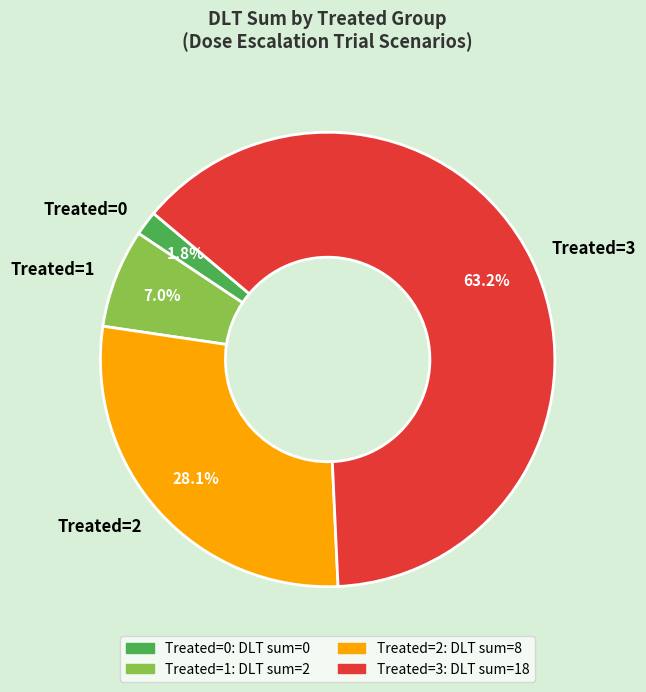

Rank the categories by value from highest to lowest.

Treated=3, Treated=2, Treated=1, Treated=0